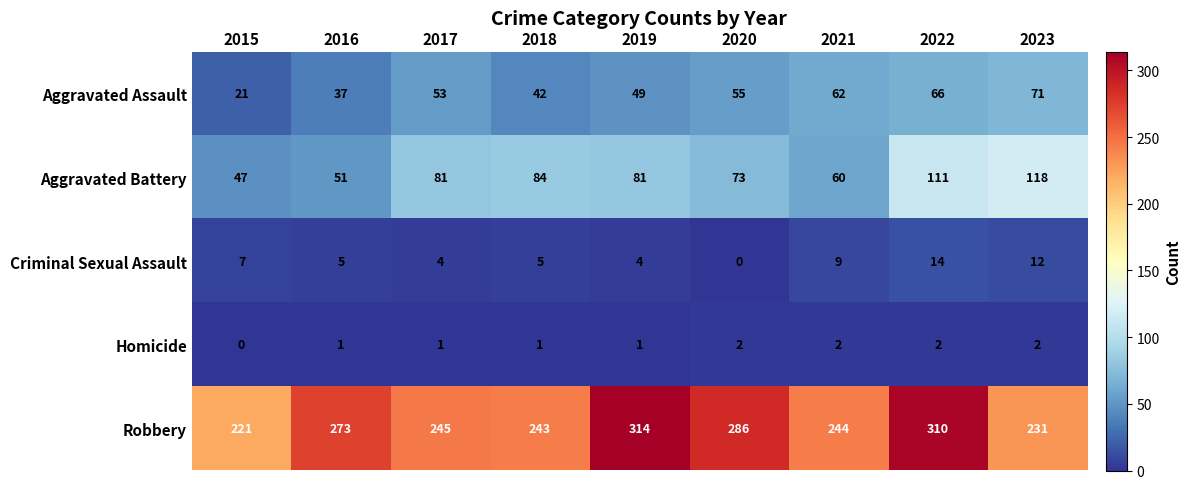

At which category is the sum across all series the highest?

2022